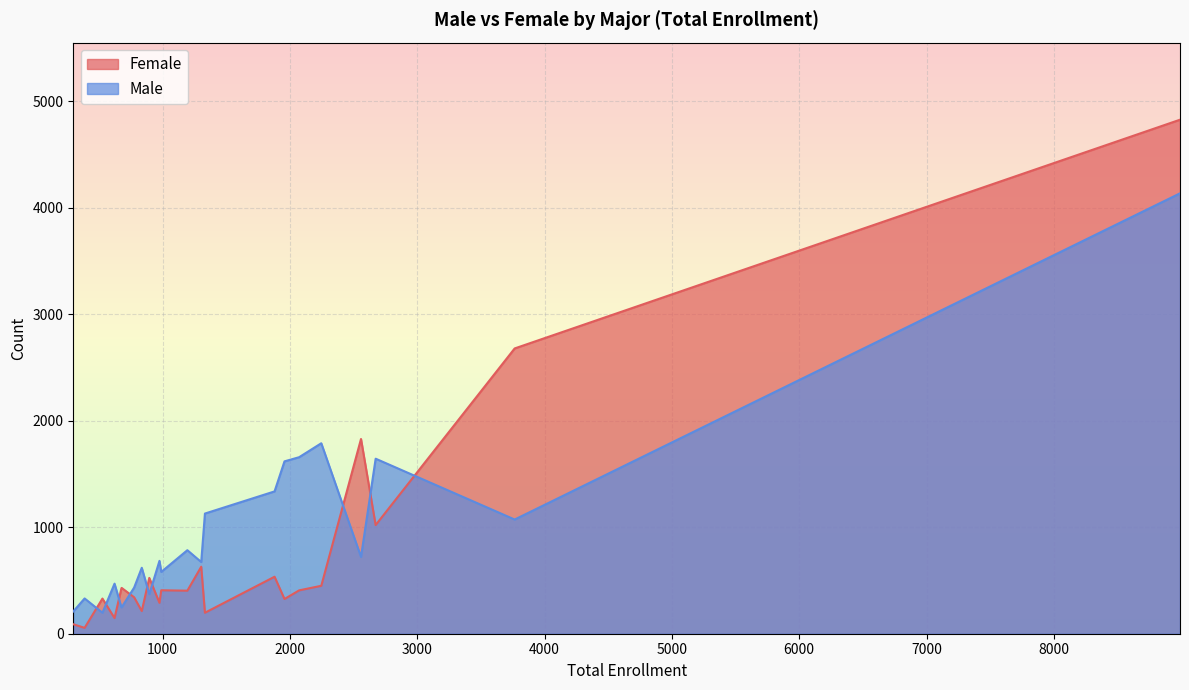

How many lines are shown in the chart?

2